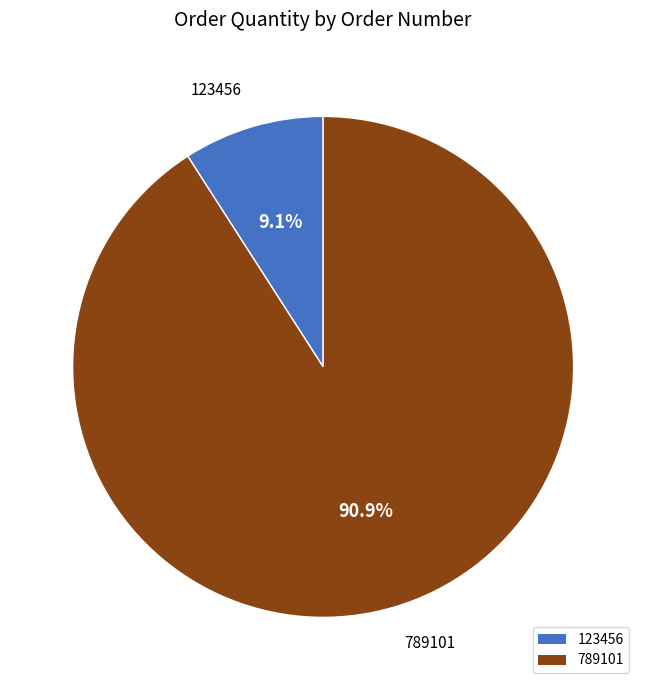

What portion of the pie excludes 123456?

90.9%